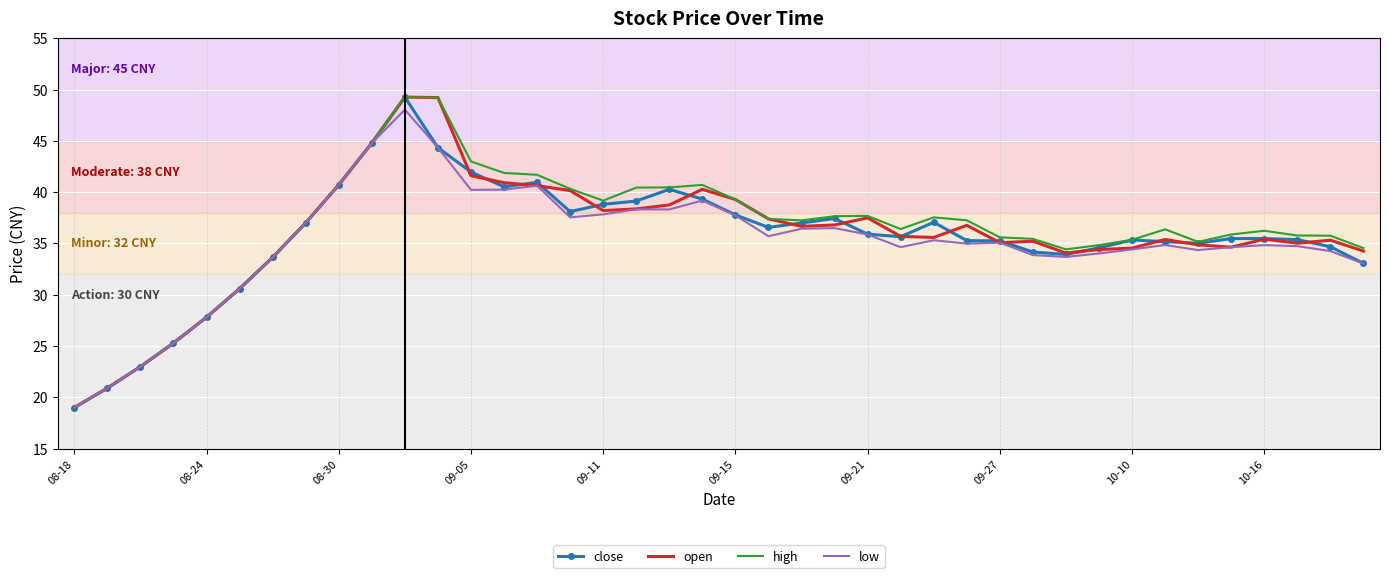

What is the smallest value displayed?

19.0